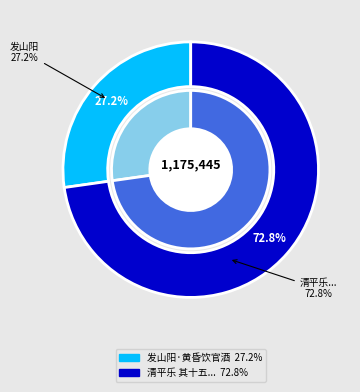

How many slices are in this pie chart?

2